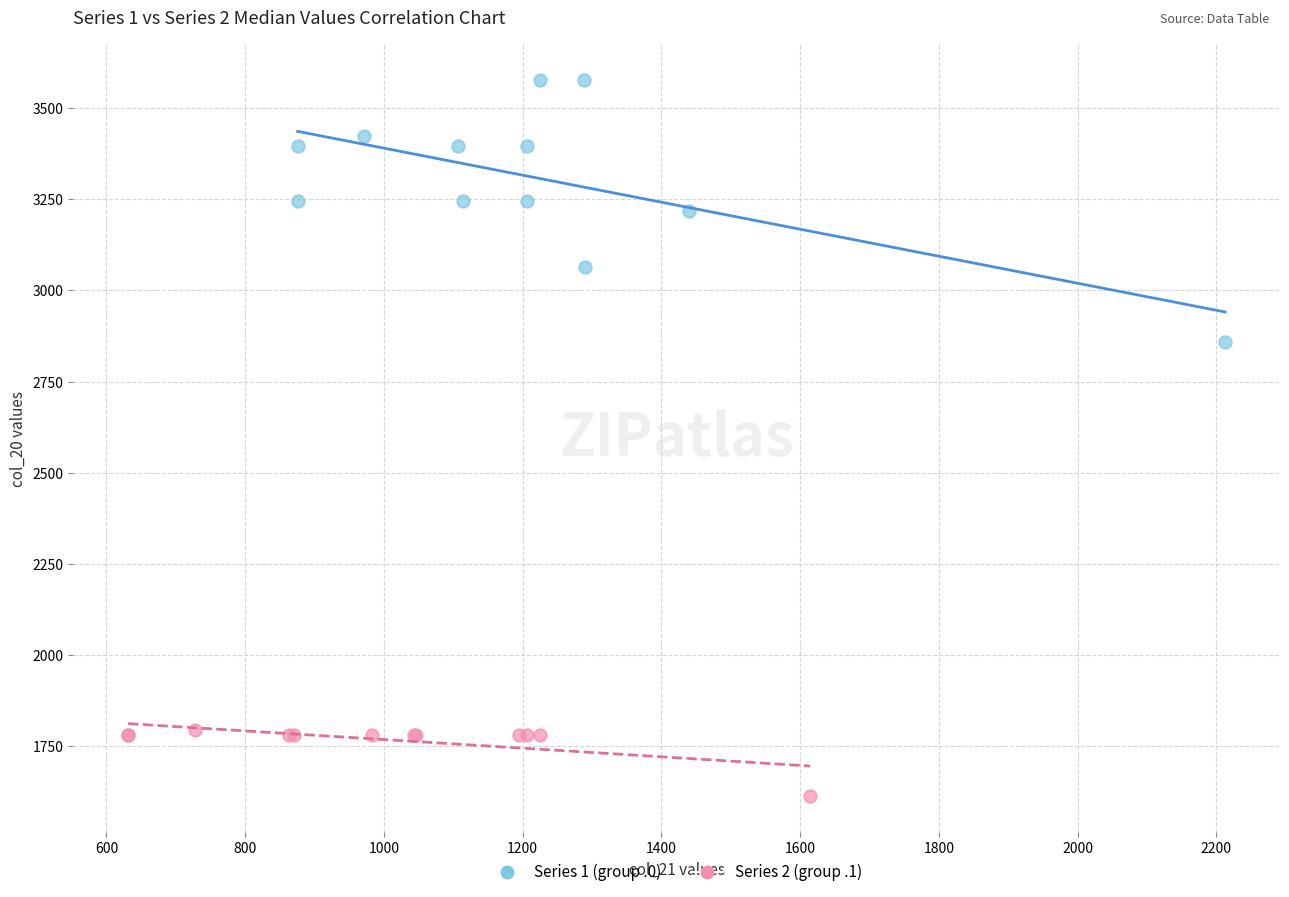

Which series reaches the maximum Y coordinate?

Series 1 (group .0)